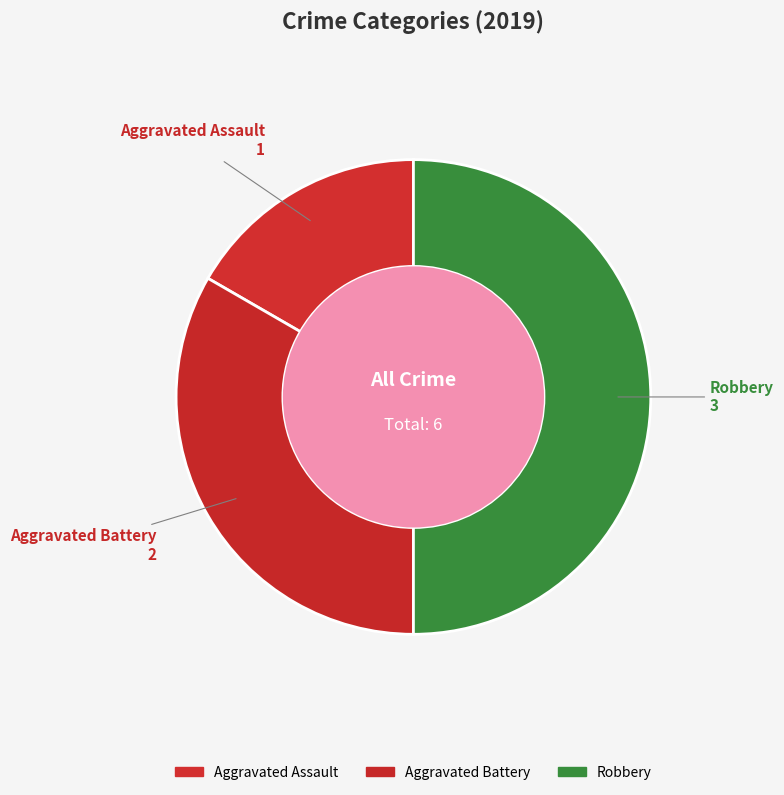

Which category has the biggest portion of the pie?

Robbery